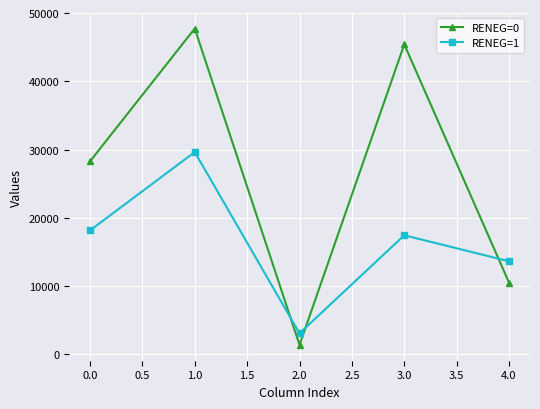

Reading right to left, list all the values displayed in this chart.

RENEG=0: 4.0=10510	3.0=45408	2.0=1398	1.0=47727	0.0=28278
RENEG=1: 4.0=13642	3.0=17455	2.0=3094	1.0=29639	0.0=18160